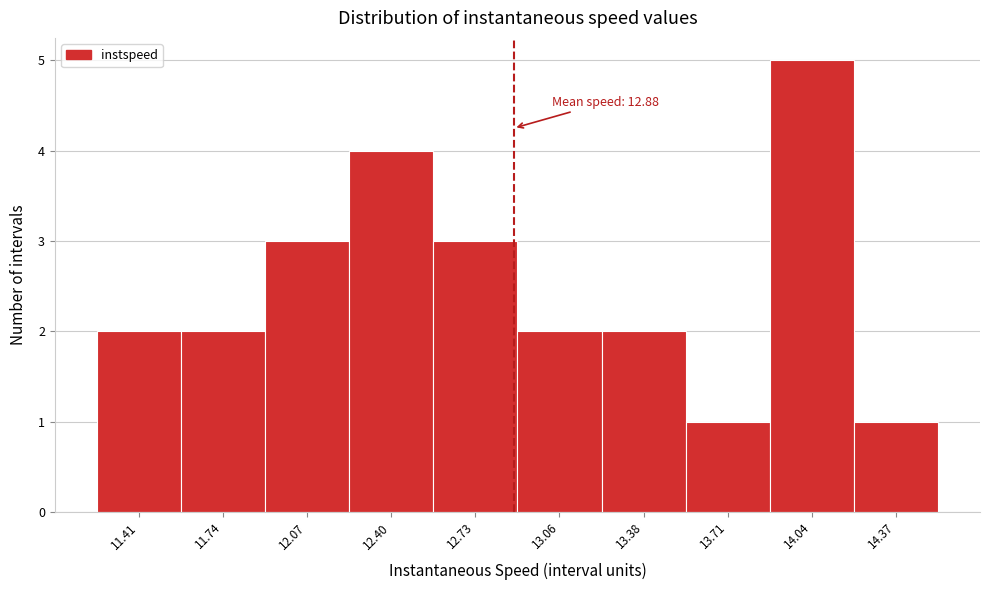

Over which range of the x-axis is the bar tallest?

13.90 to 14.20